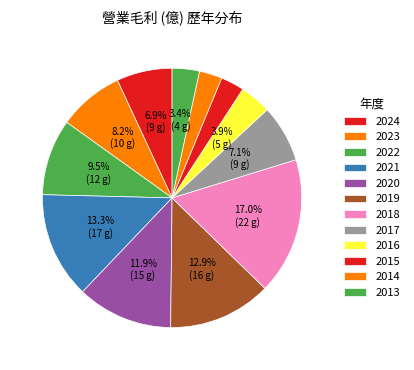

To the nearest percent, what is the average slice percentage?

8%